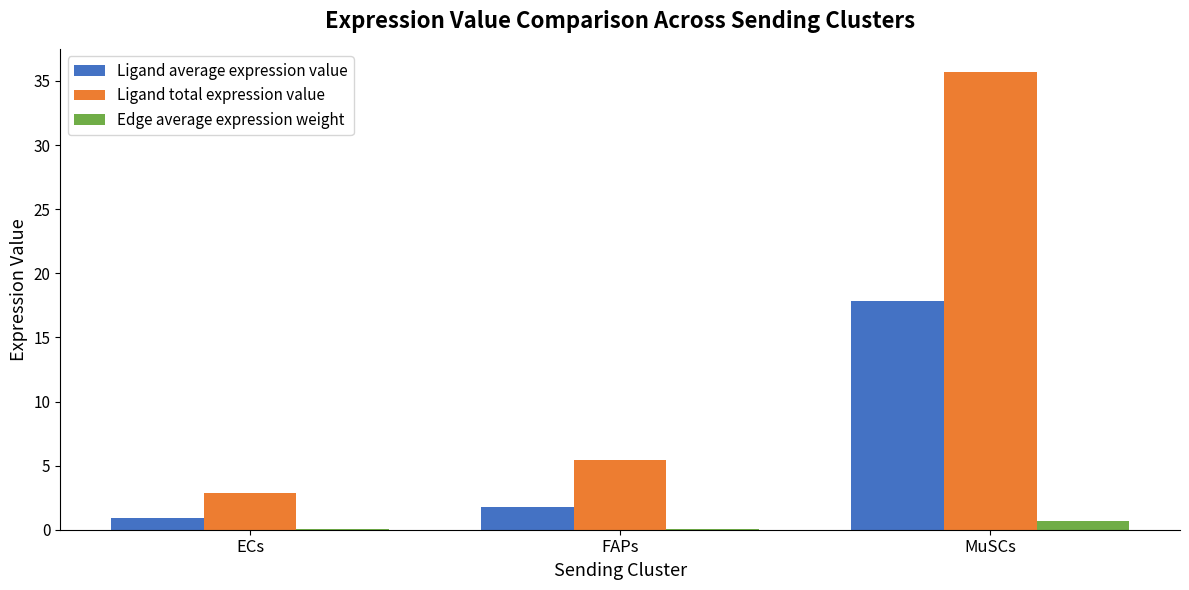

Which series changed the most between FAPs and MuSCs?

Ligand total expression value